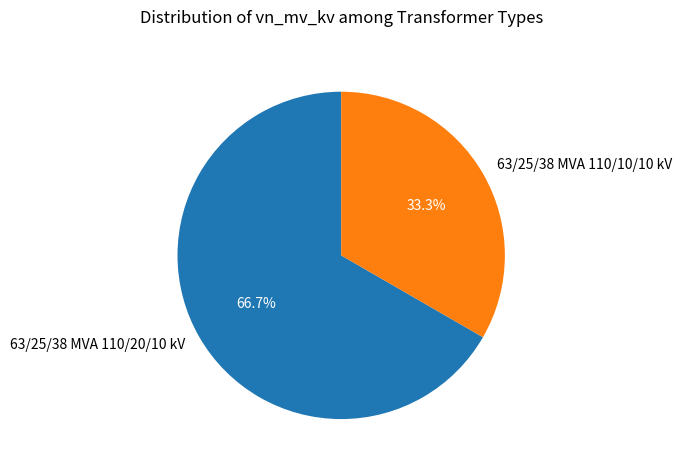

Rank the categories by value from lowest to highest.

63/25/38 MVA 110/10/10 kV, 63/25/38 MVA 110/20/10 kV